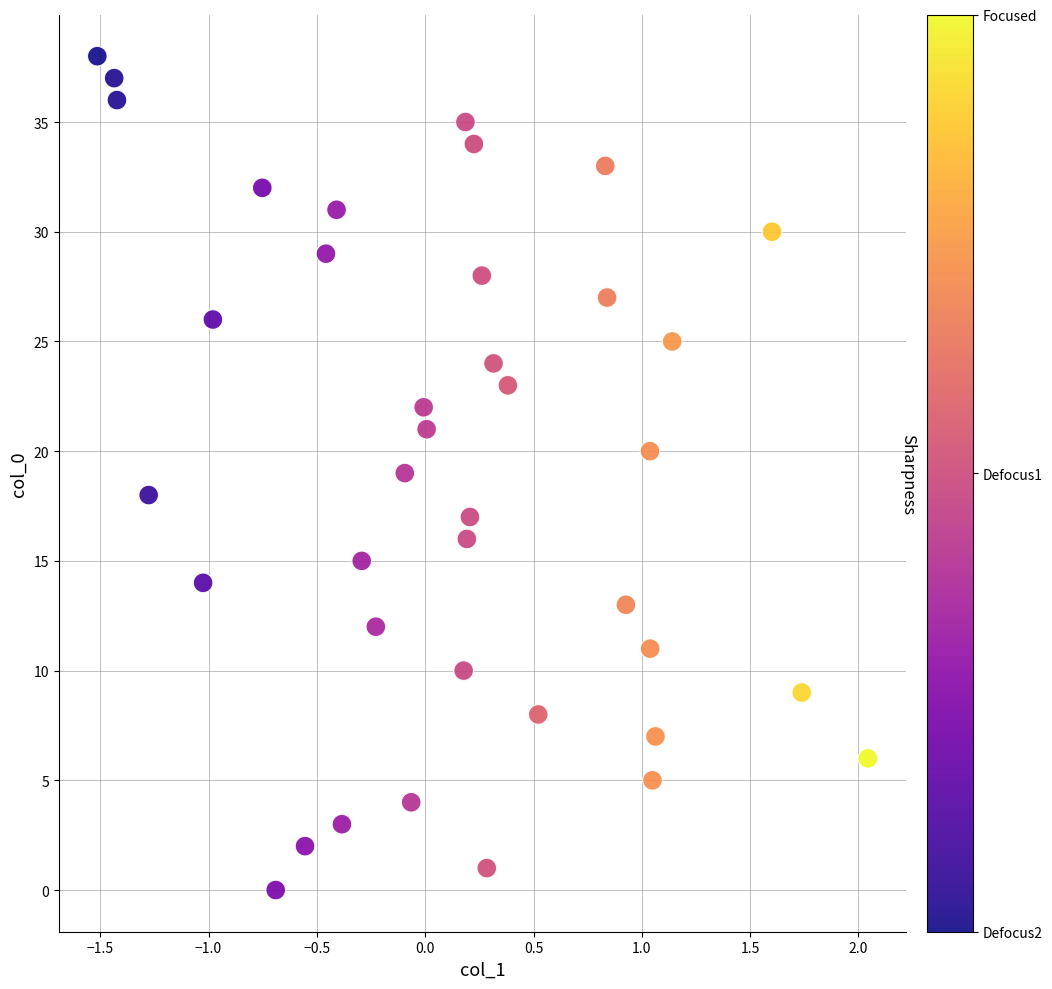

How many data points are displayed?

39